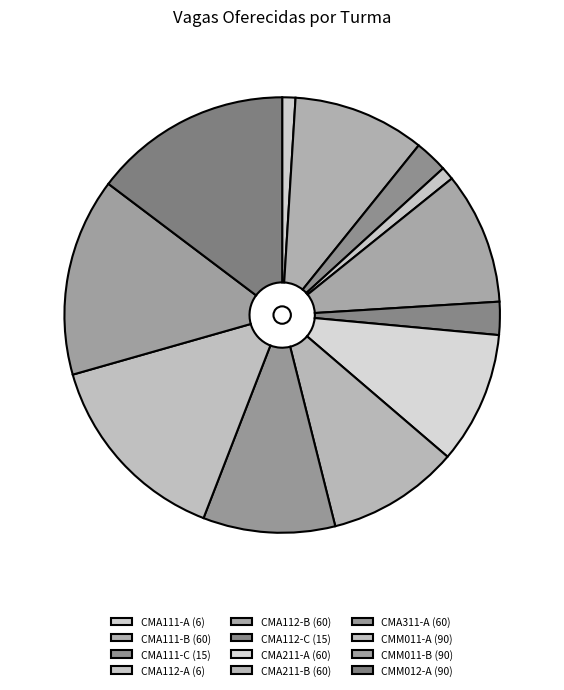

What percentage is the CMA111-C slice, to the nearest percent?

2%